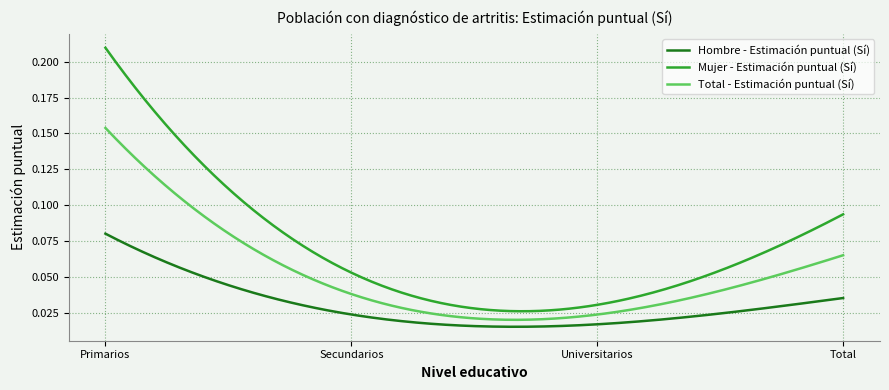

Which series has the largest total across all categories?

Mujer - Estimación puntual (Sí)